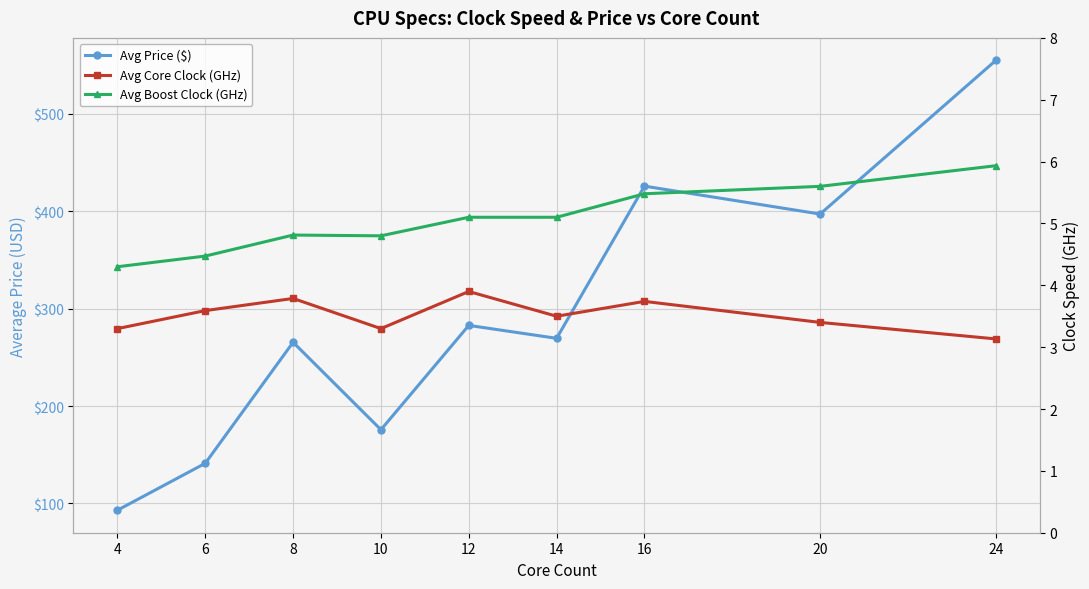

At how many categories does at least one series exceed 440?

1